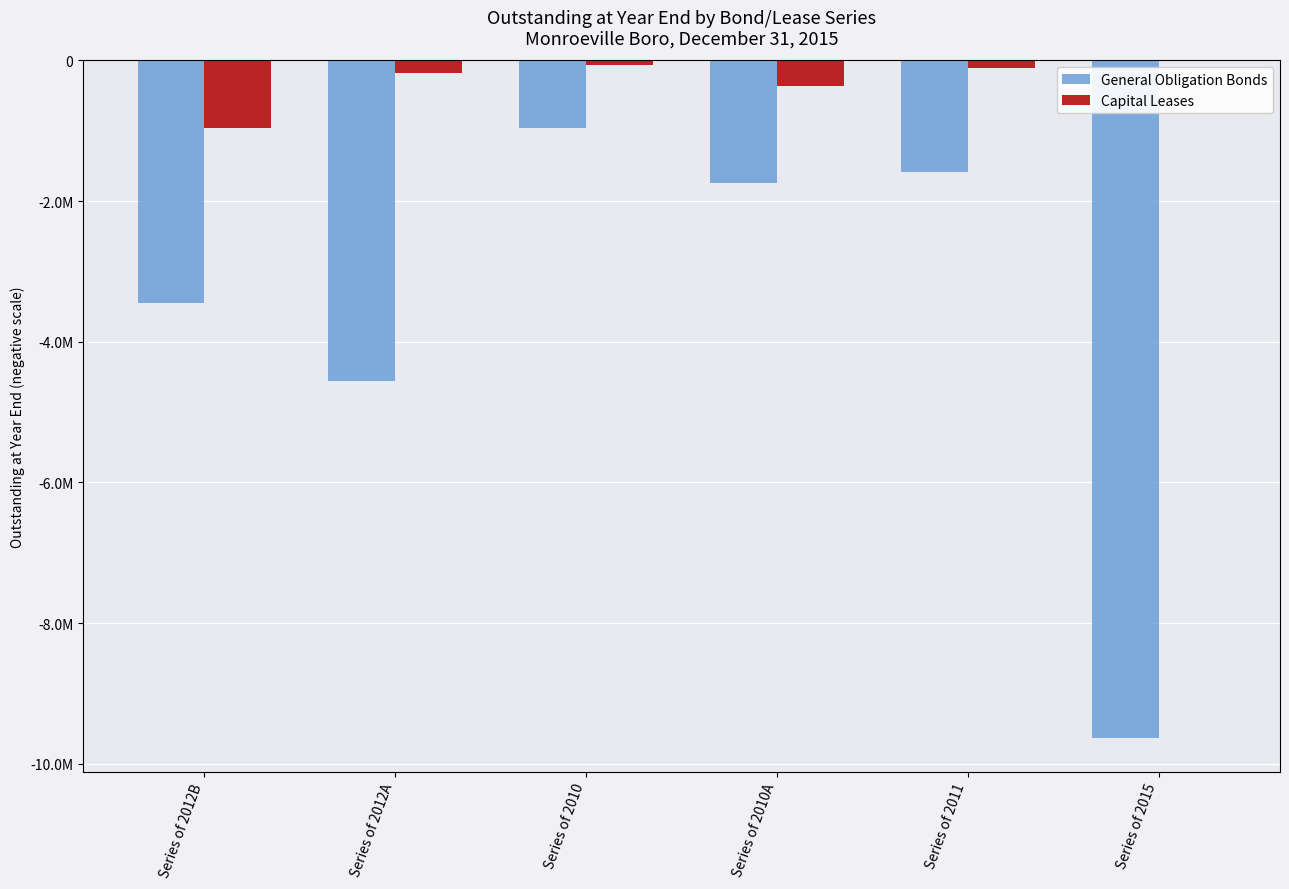

Reading left to right, list all the values displayed in this chart.

General Obligation Bonds: -3445000	-4560000	-965000	-1735000	-1585000	-9630000
Capital Leases: -966331	-180789	-61981	-357925	-113627	0